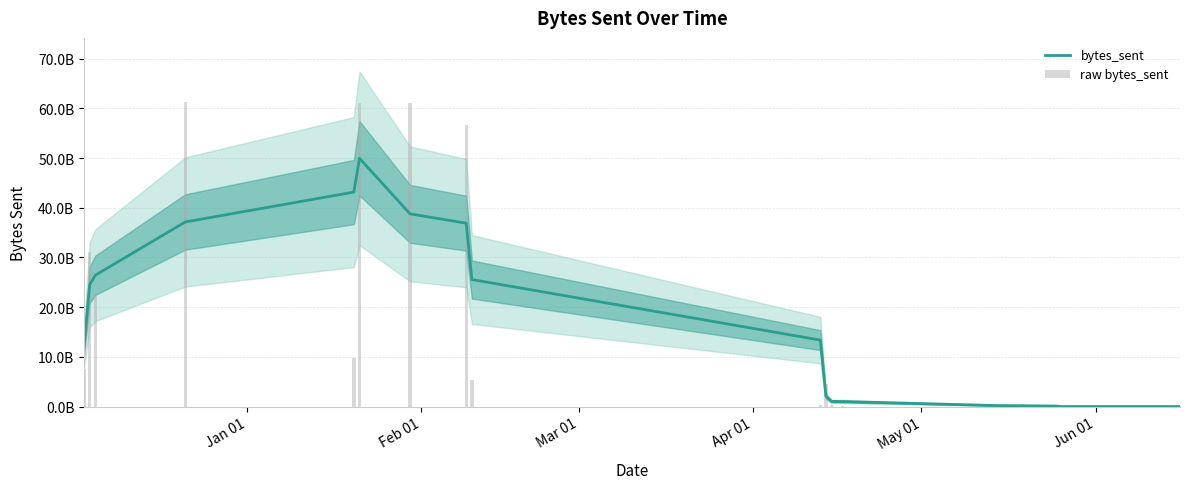

Is the value of raw bytes_sent at 30 greater than the value of bytes_sent at Mar 01?

No